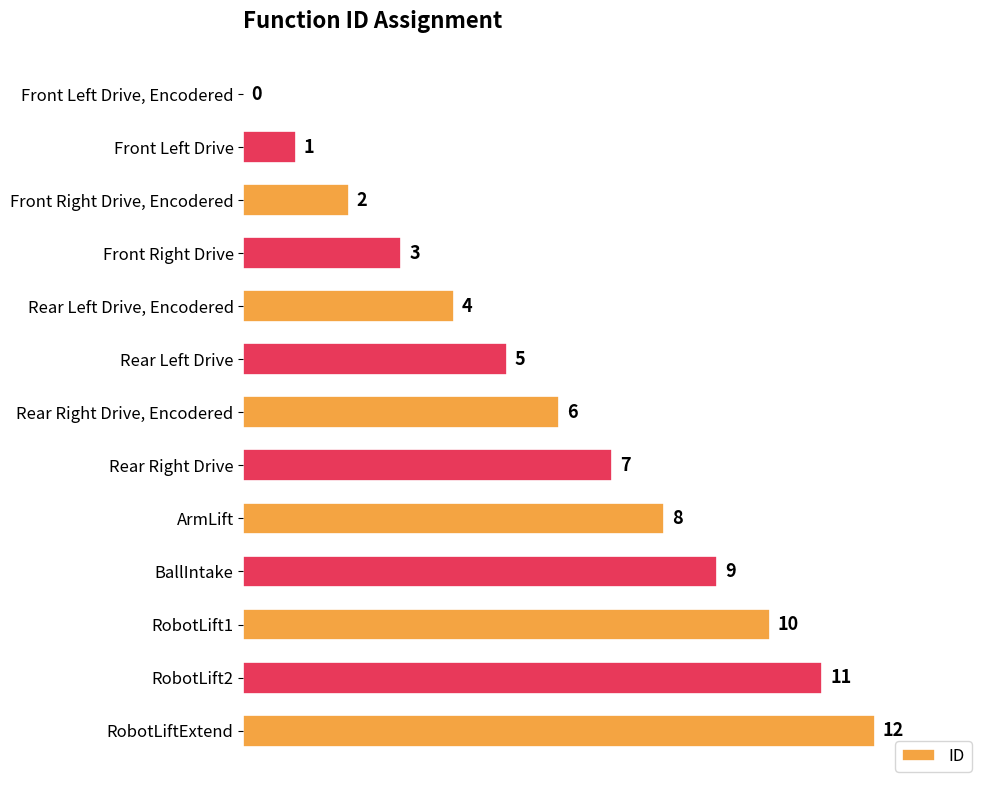

Between RobotLift1 and Front Left Drive, which is larger?

RobotLift1